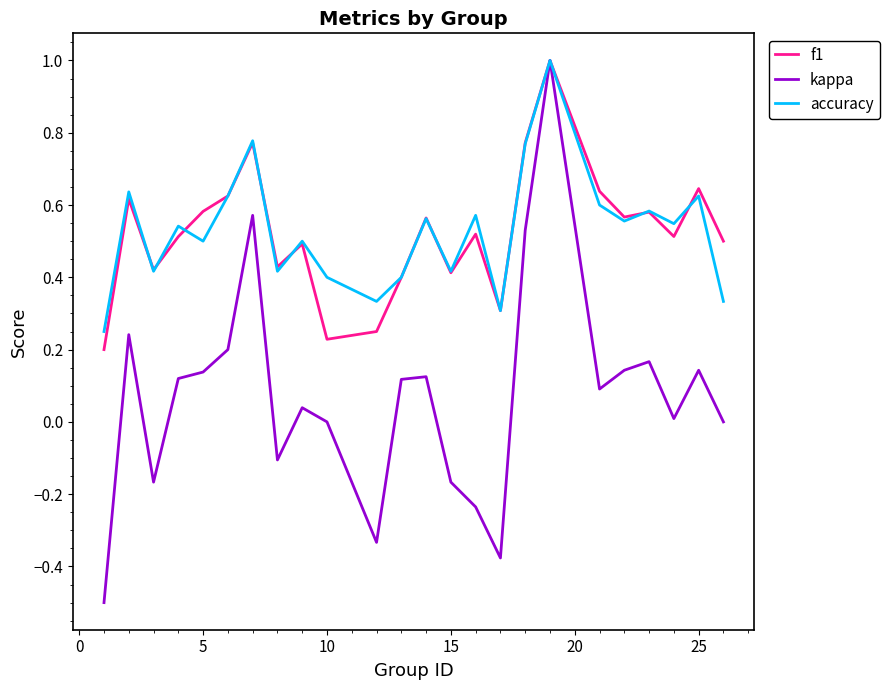

What is the greatest value displayed?

1.0